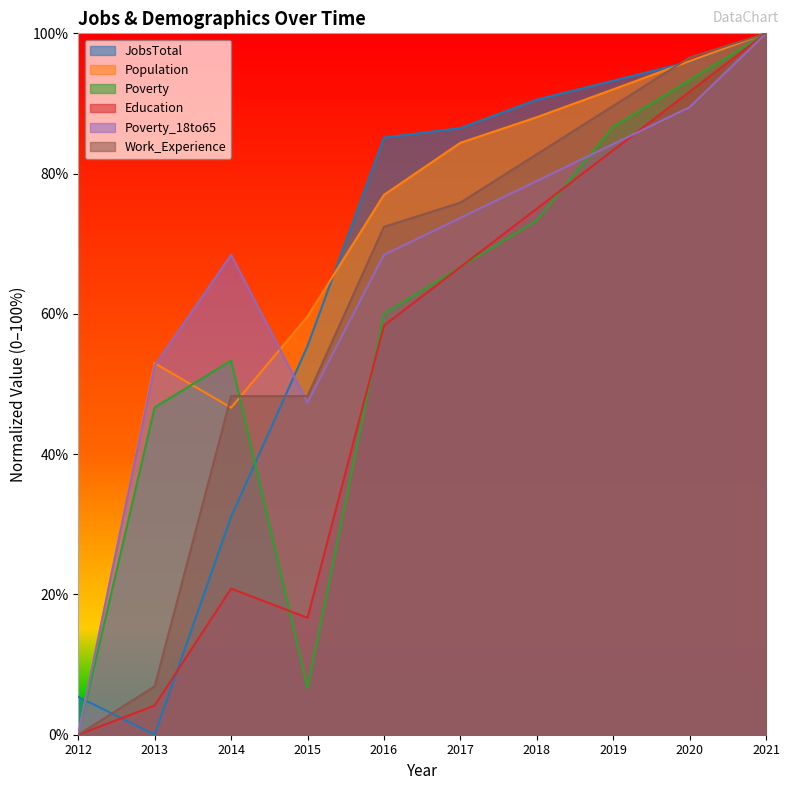

What is the average value of the Poverty_18to65 series?

66.3